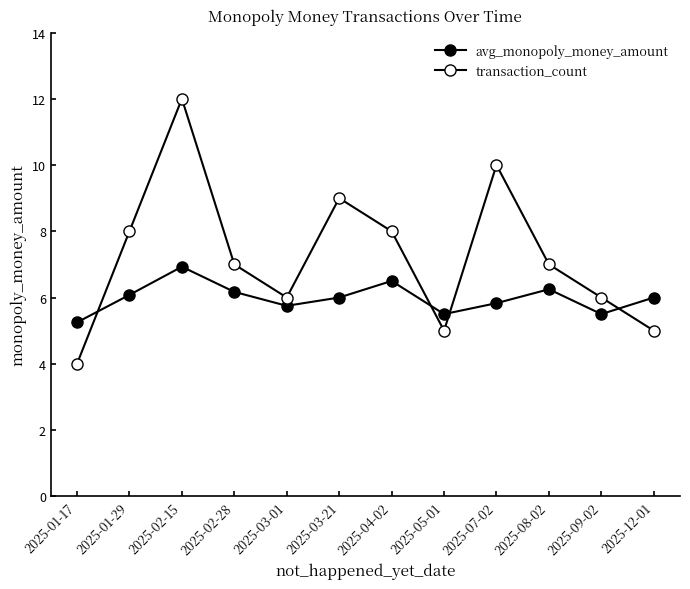

True or false: transaction_count and avg_monopoly_money_amount cross at least once.

True